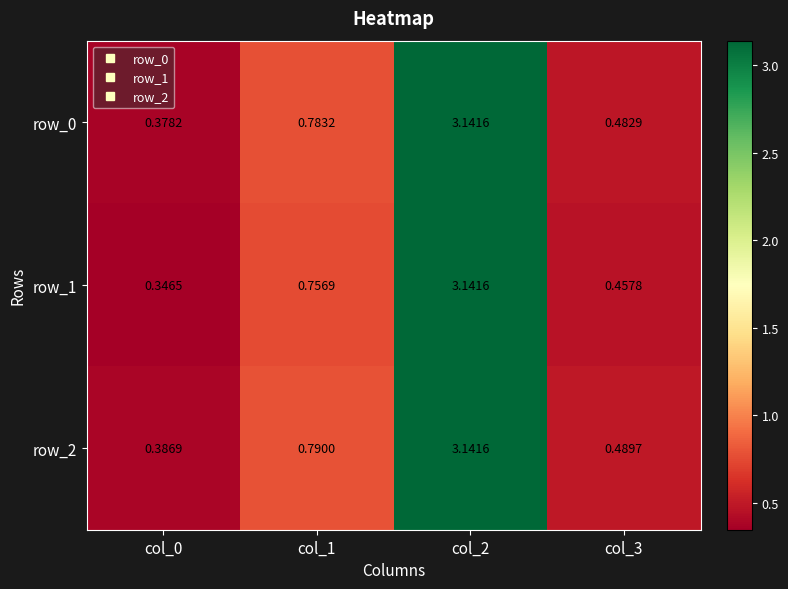

How many series are shown in this chart?

3